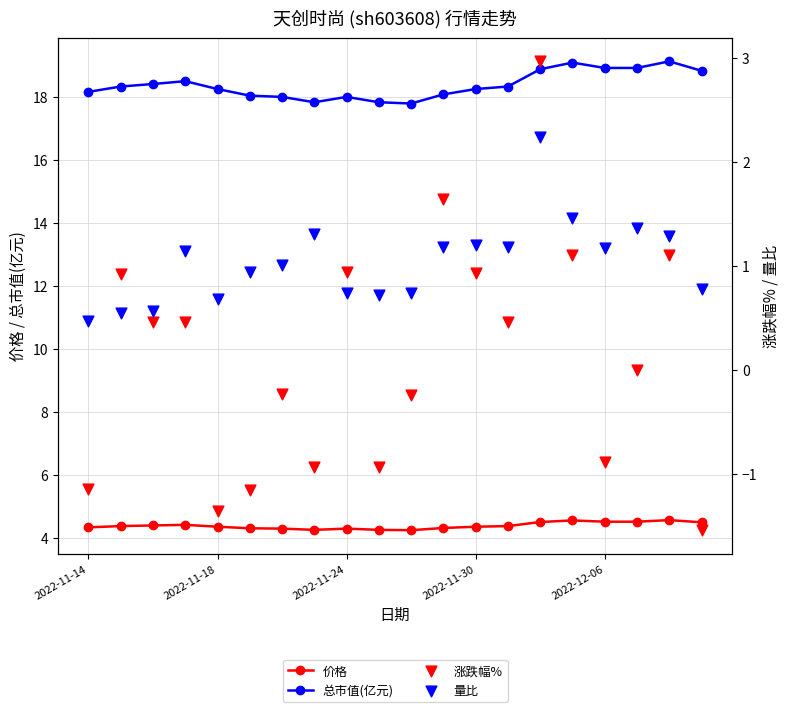

At how many categories does at least one series exceed 16?

20